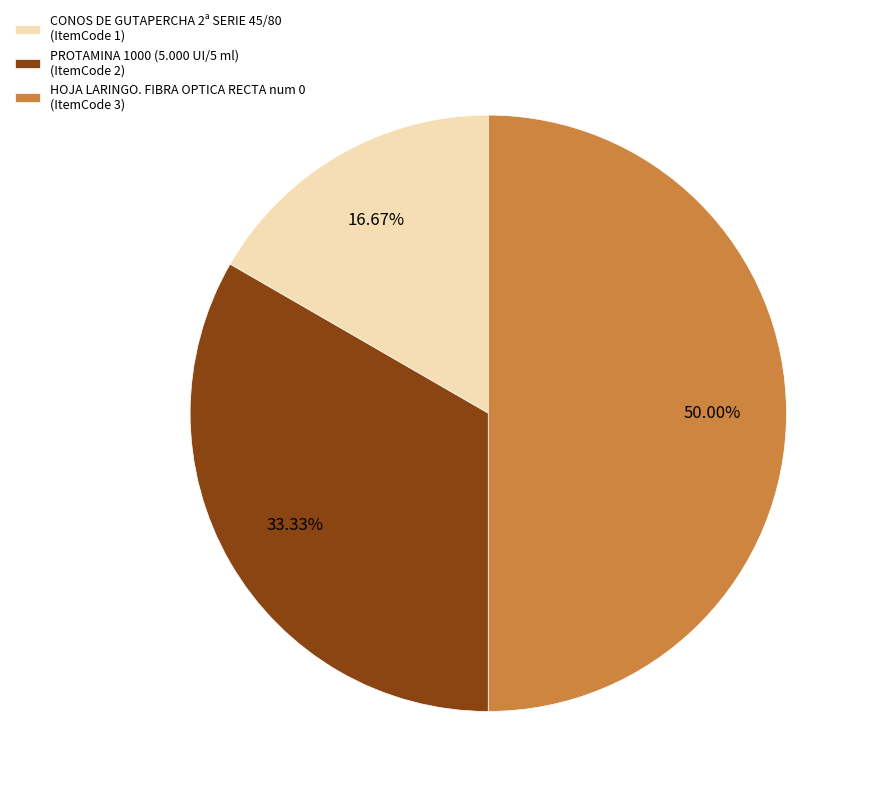

Which slice is the smallest?

CONOS DE GUTAPERCHA 2ª SERIE 45/80